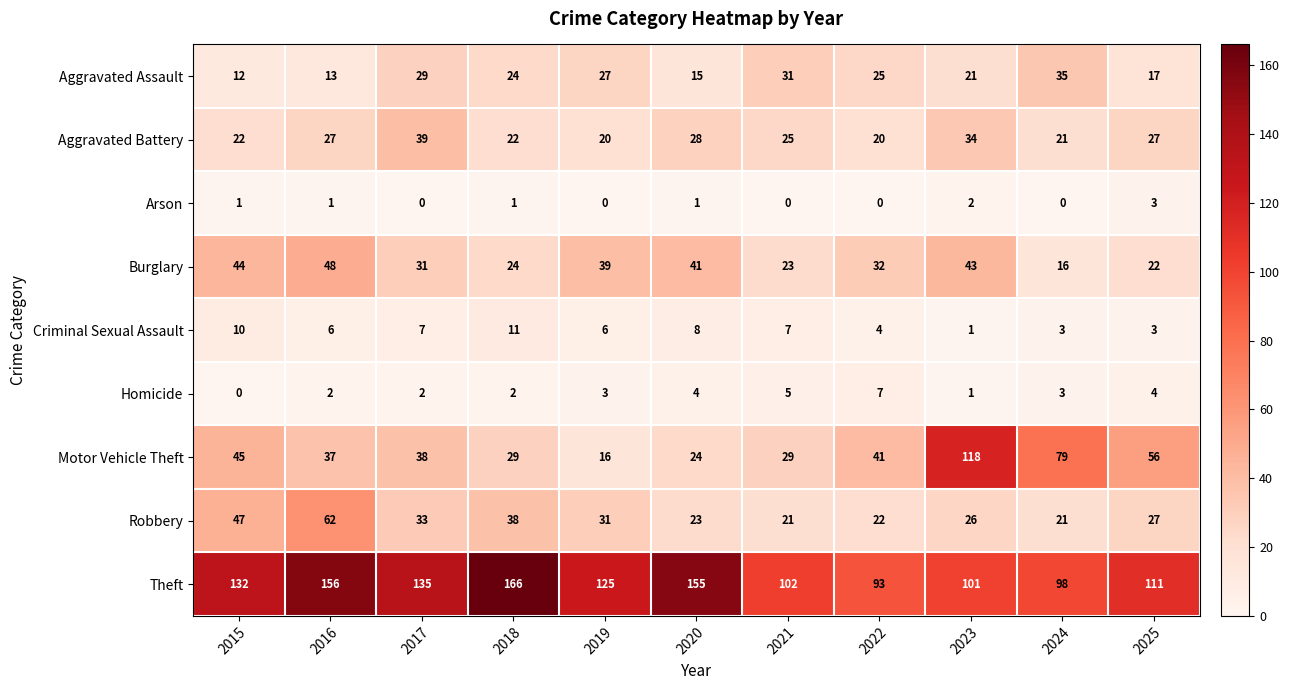

Is the value of Criminal Sexual Assault at 2016 greater than the value of Aggravated Assault at 2025?

No